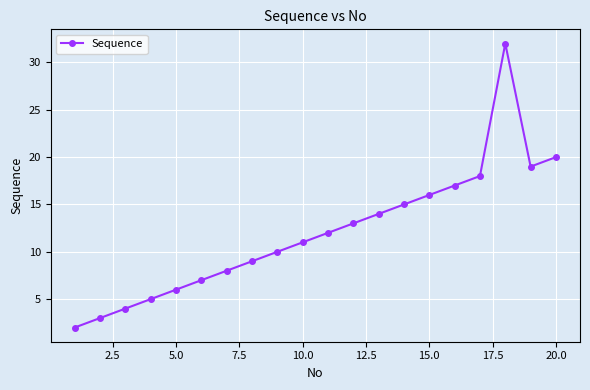

How many interior local peaks (higher than both neighbors) does the data have?

1